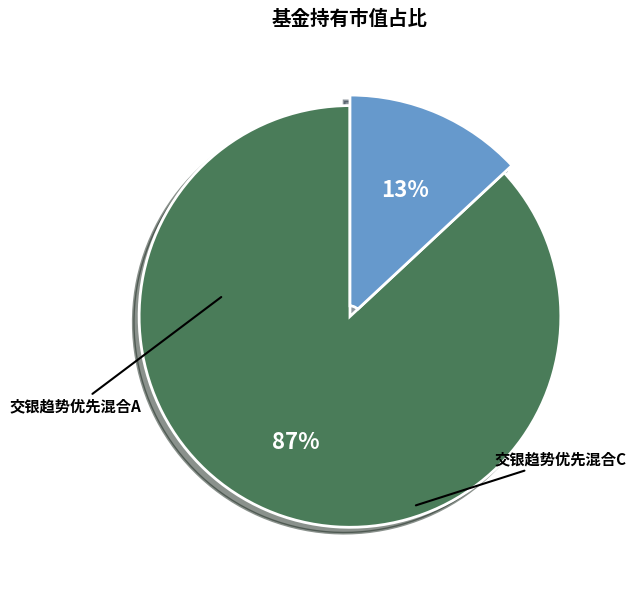

Is it true that 交银趋势优先混合A is 81% of the pie?

False